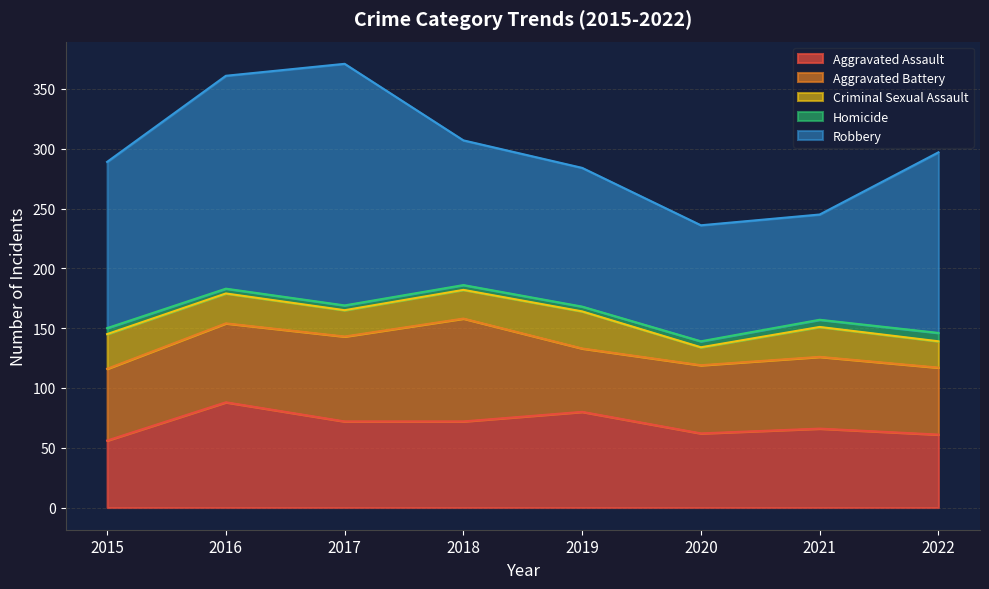

Rank the series at 2020 from highest to lowest value.

Robbery, Aggravated Assault, Aggravated Battery, Criminal Sexual Assault, Homicide